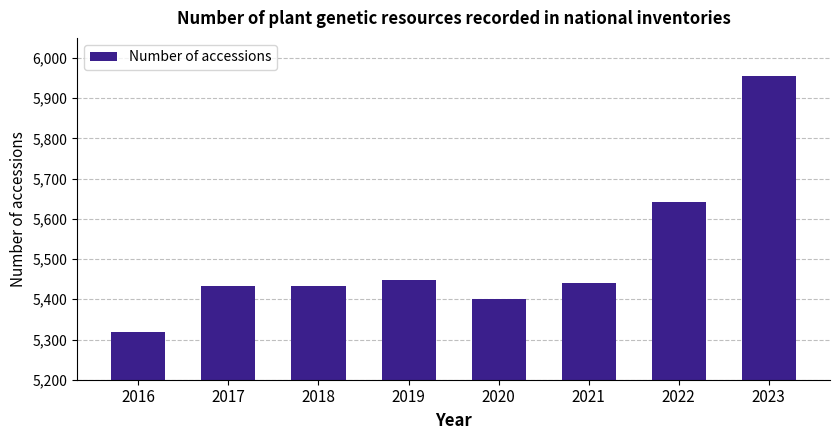

Is it true that the value at 2016 is 5319?

True